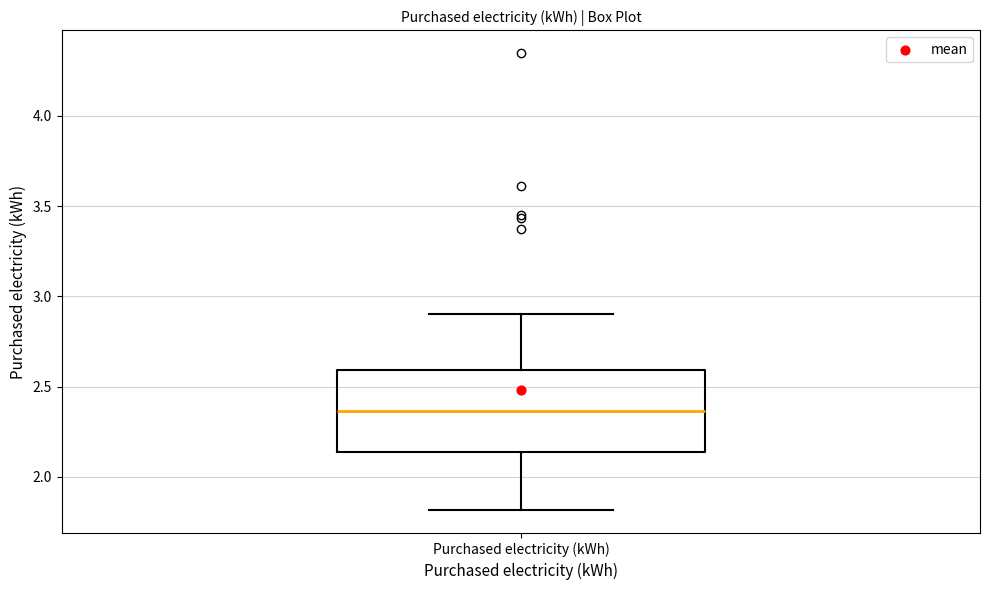

Where does the upper whisker of the box for Purchased electricity (kWh) end on the y-axis? The values are not printed on the chart, so give them approximately, as read against the axis.

2.90